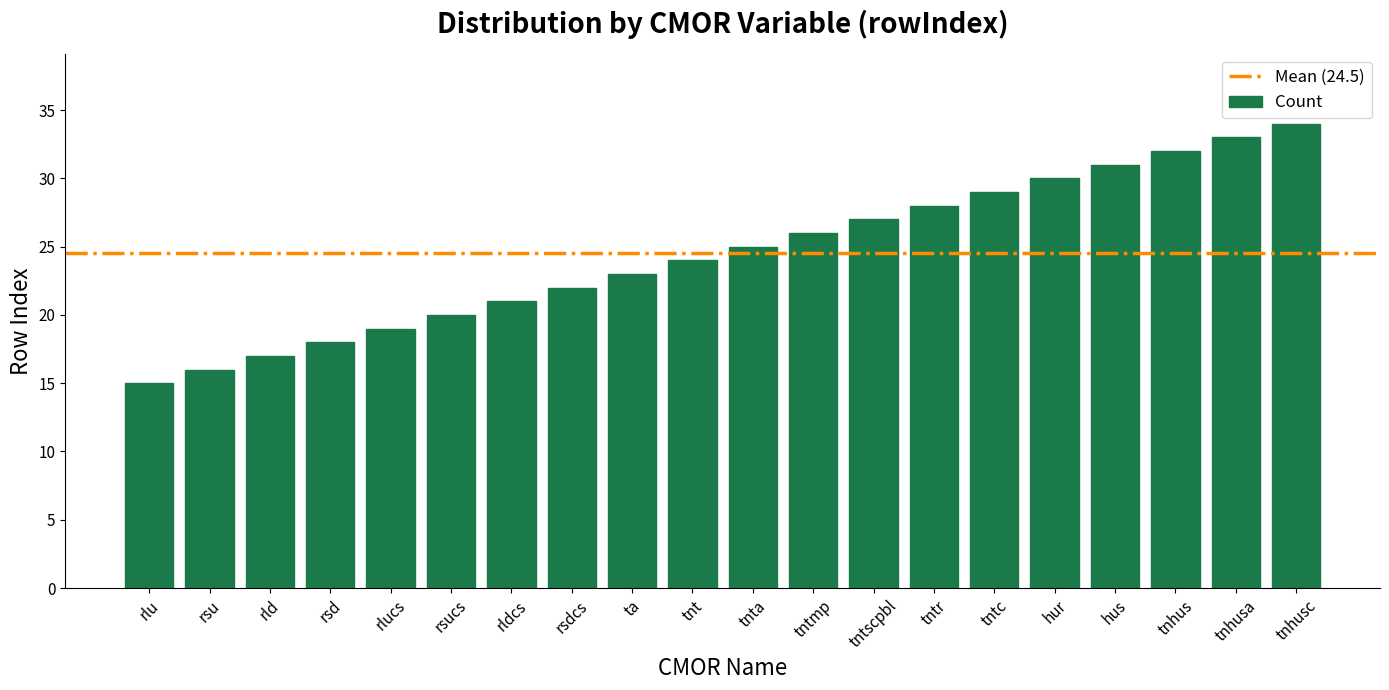

Reading left to right, list all the values displayed in this chart.

rlu=15	rsu=16	rld=17	rsd=18	rlucs=19	rsucs=20	rldcs=21	rsdcs=22	ta=23	tnt=24	tnta=25	tntmp=26	tntscpbl=27	tntr=28	tntc=29	hur=30	hus=31	tnhus=32	tnhusa=33	tnhusc=34